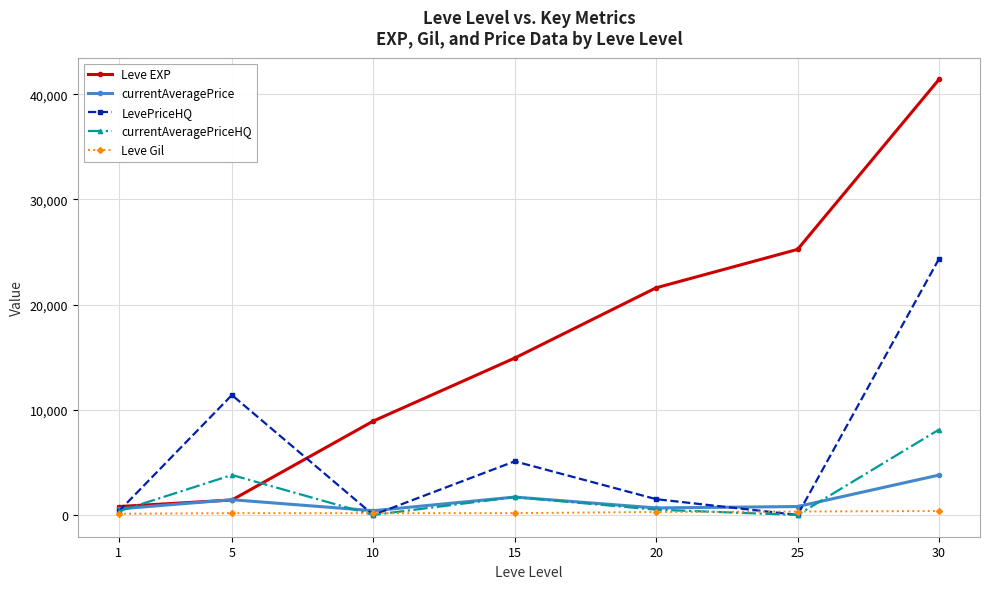

At which category does LevePriceHQ reach its first local valley?

10